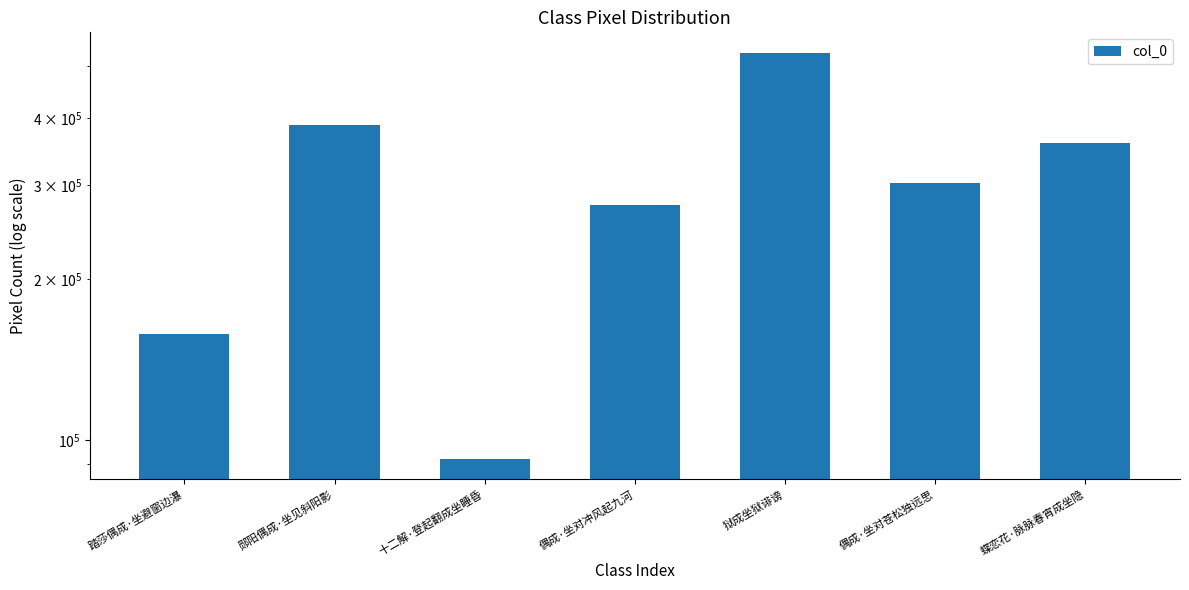

What is the value of the 2nd bar from the left?

388917